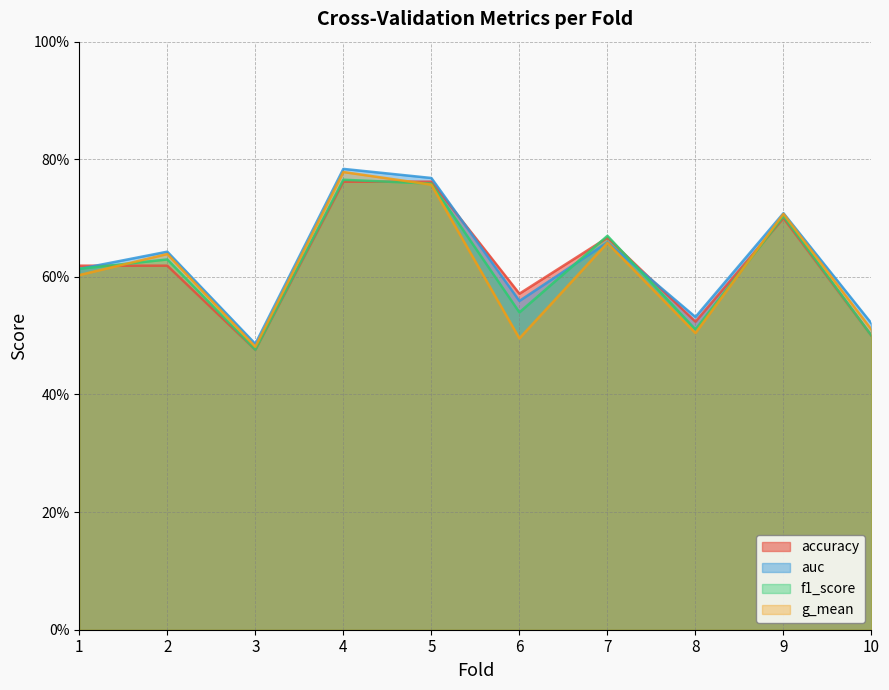

In f1_score, how many points are higher than both neighbors (excluding endpoints)?

4